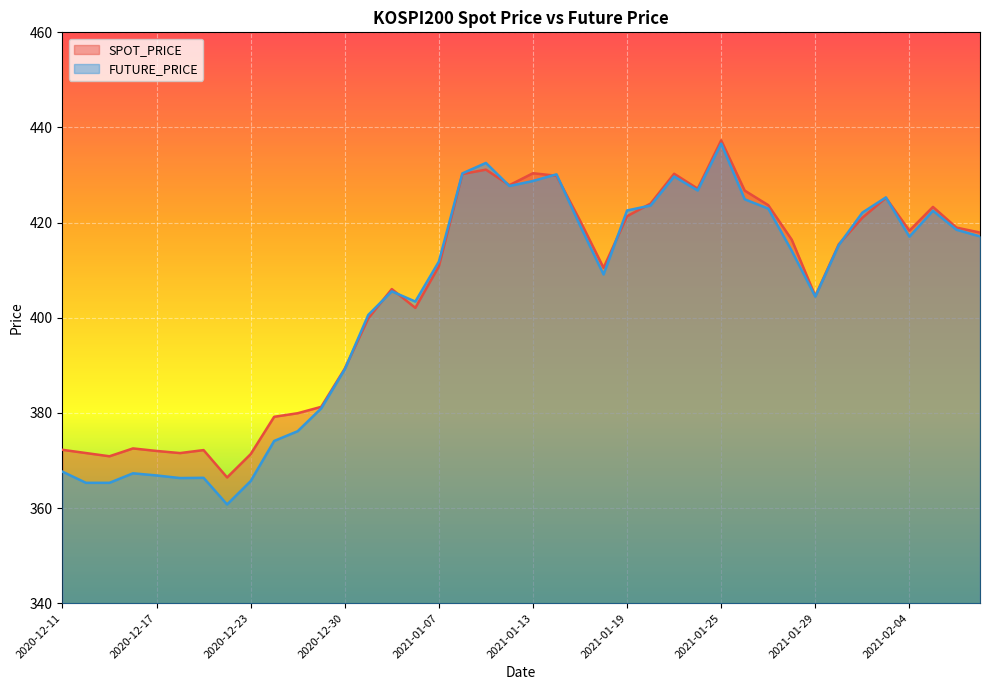

Count the number of data series in this chart.

2